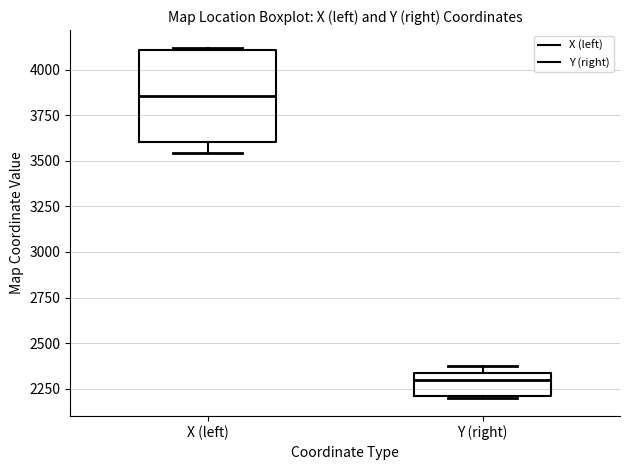

Where is the upper edge of the box for Y (right) on the y-axis? The values are not printed on the chart, so give them approximately, as read against the axis.

2350